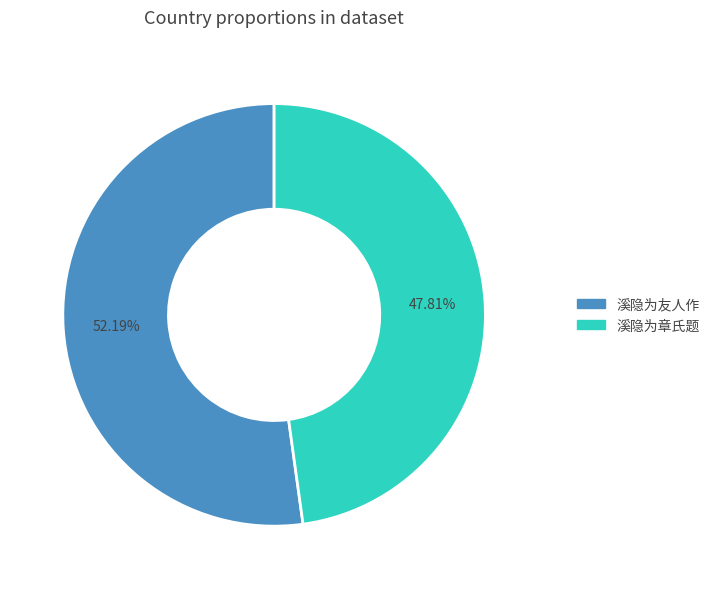

Rank the categories by value from highest to lowest.

溪隐为友人作, 溪隐为章氏题